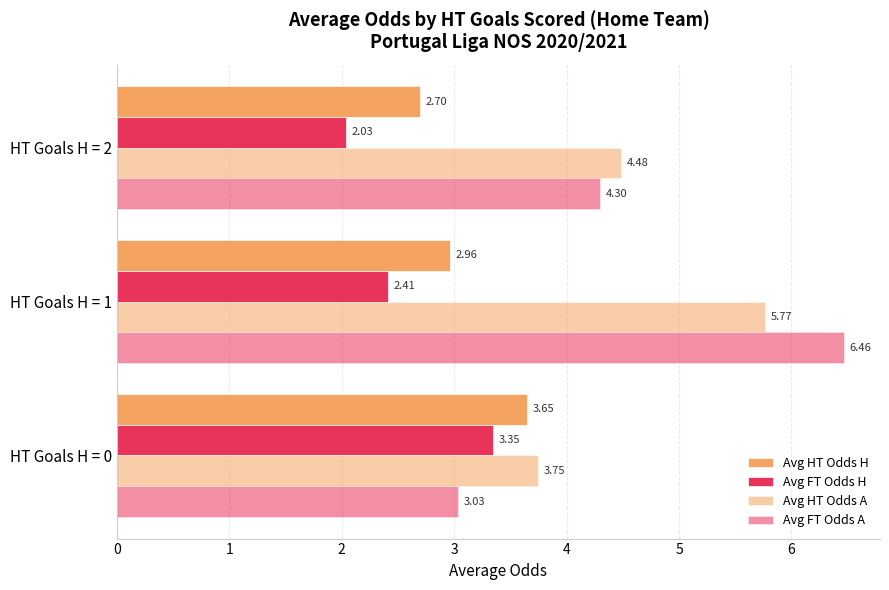

How many values in the Avg HT Odds A series exceed 4?

2